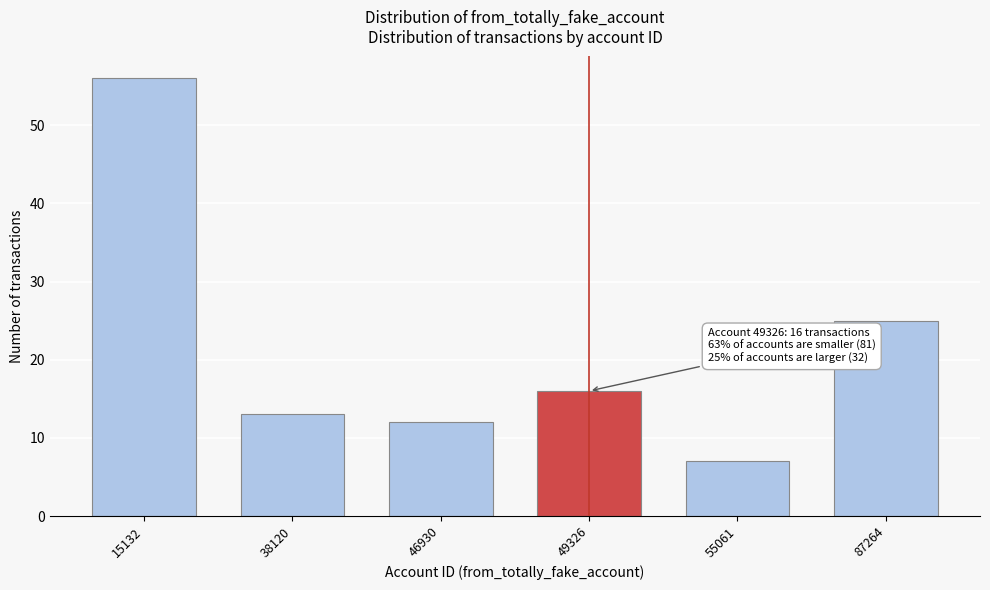

Reading left to right, extract all data points from this chart.

56	13	12	16	7	25